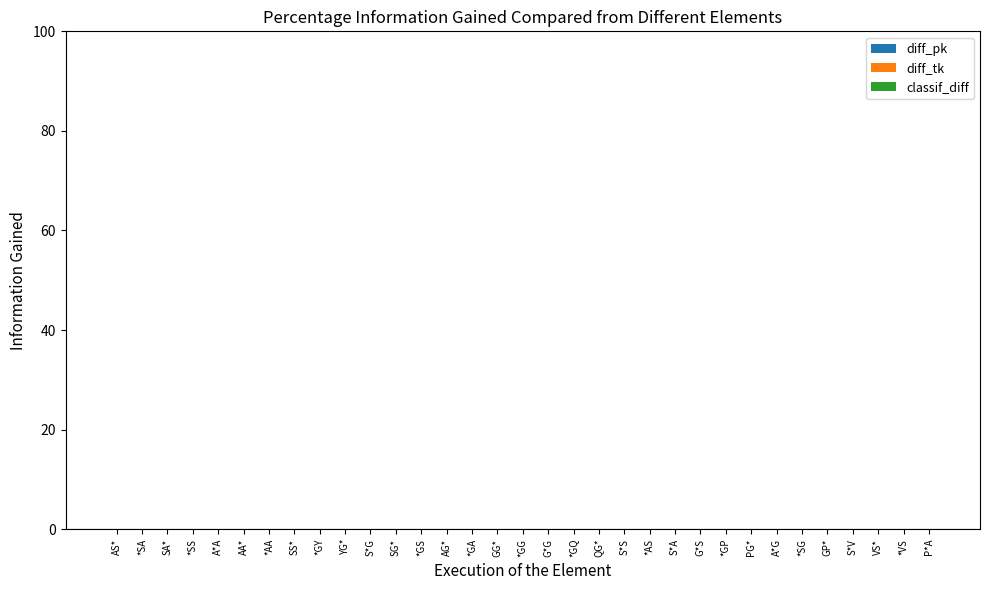

Which series has the widest spread of values?

diff_tk